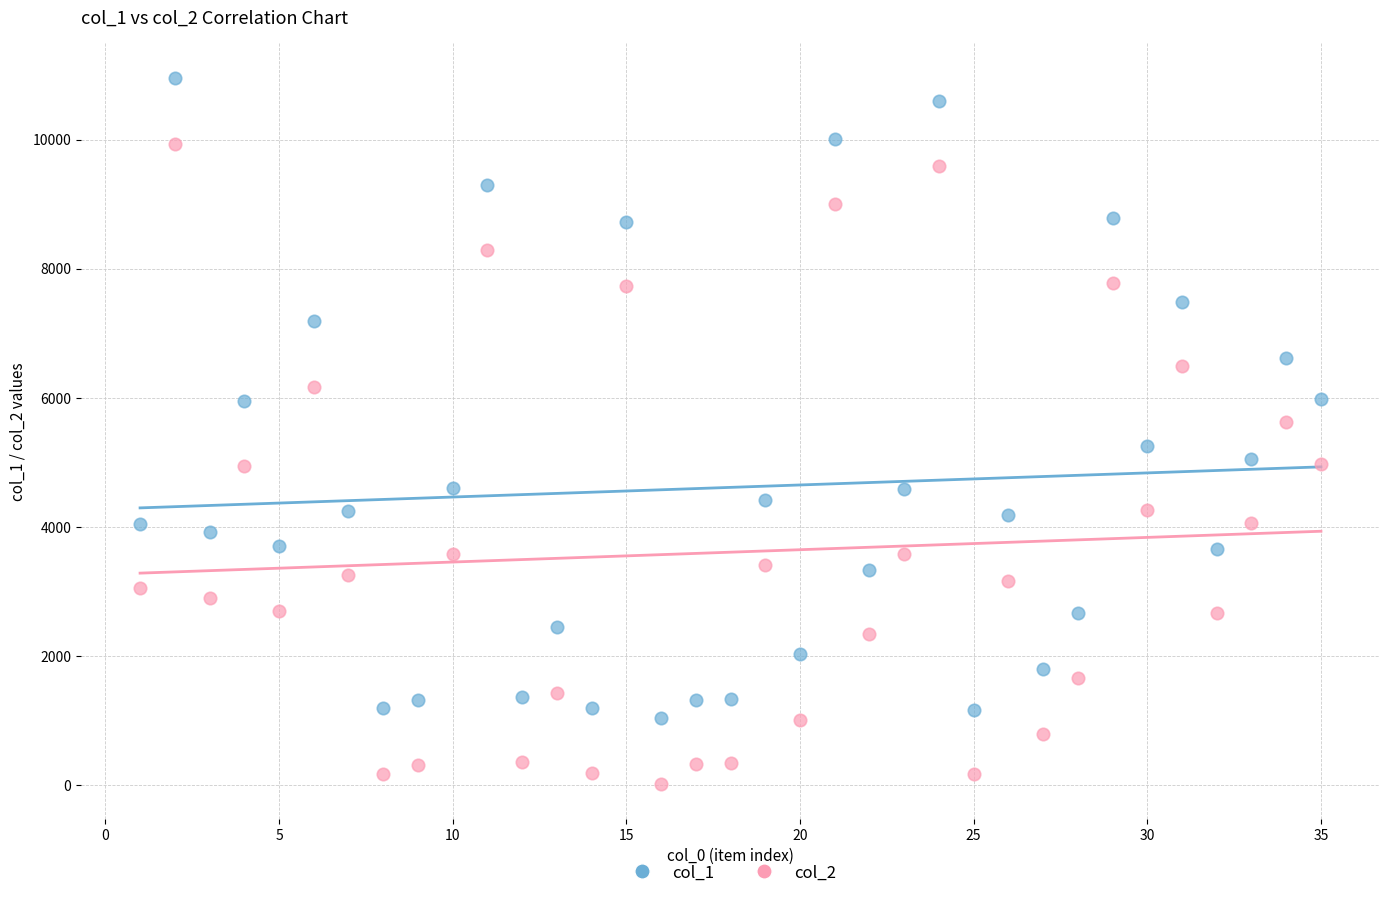

What are all the series names shown in the legend?

col_1, col_2